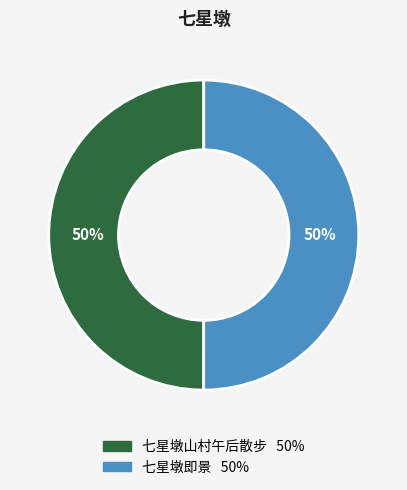

Do 七星墩即景 and 七星墩山村午后散步 together represent more than half of the pie?

Yes